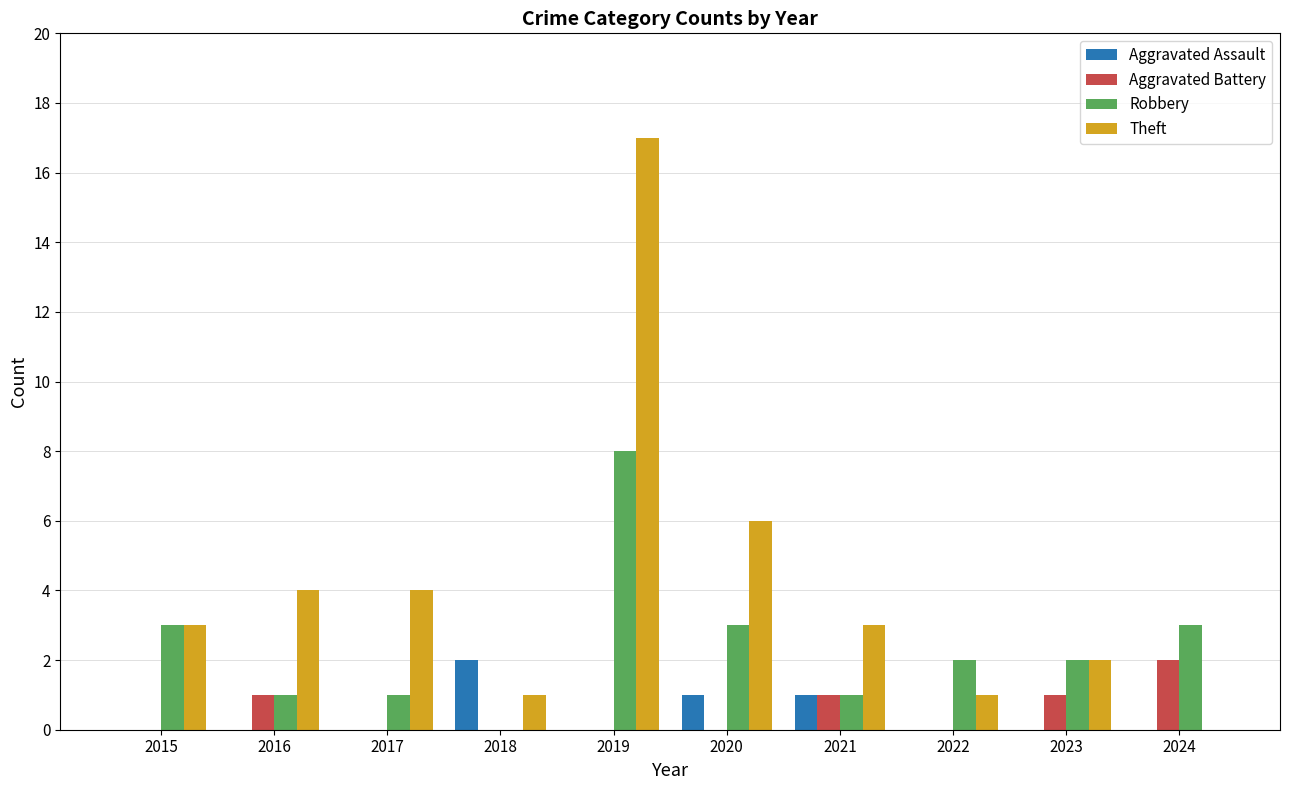

What is the approximate value of Robbery at 2024?

3